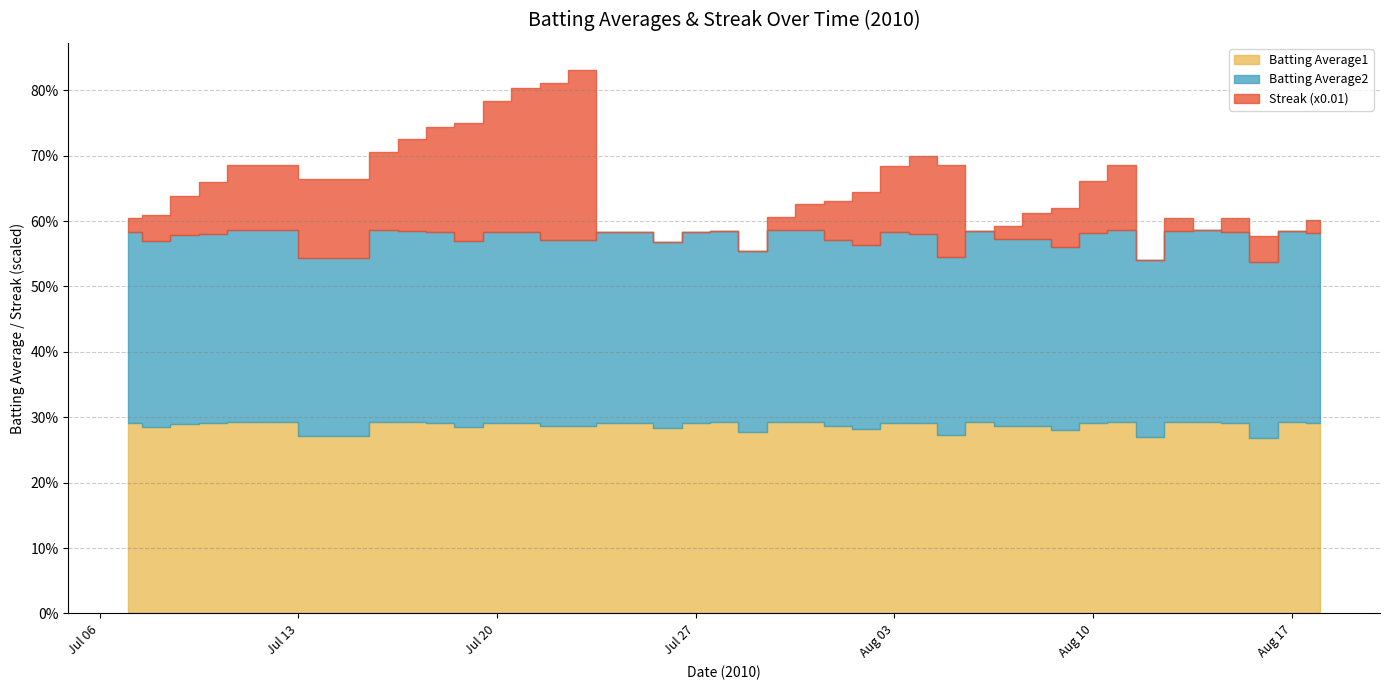

At 2010-07-20, list the series in order from smallest to largest.

Streak (x0.01), Batting Average2, Batting Average1